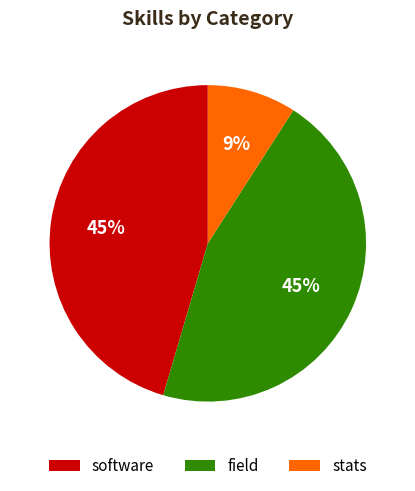

Which category has the smallest portion of the pie?

stats